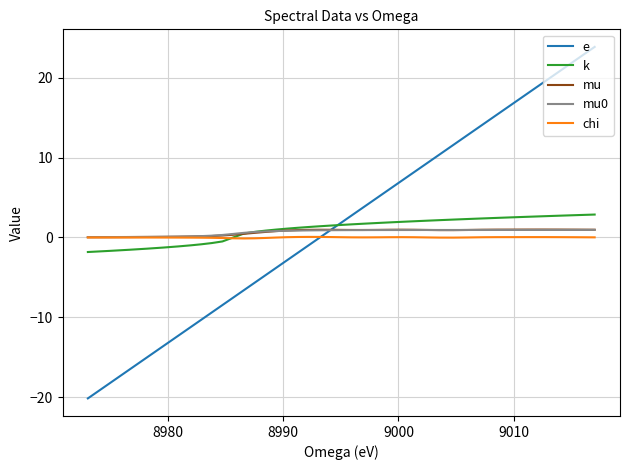

What is the difference between the second highest and second lowest values in the e series?

40.6